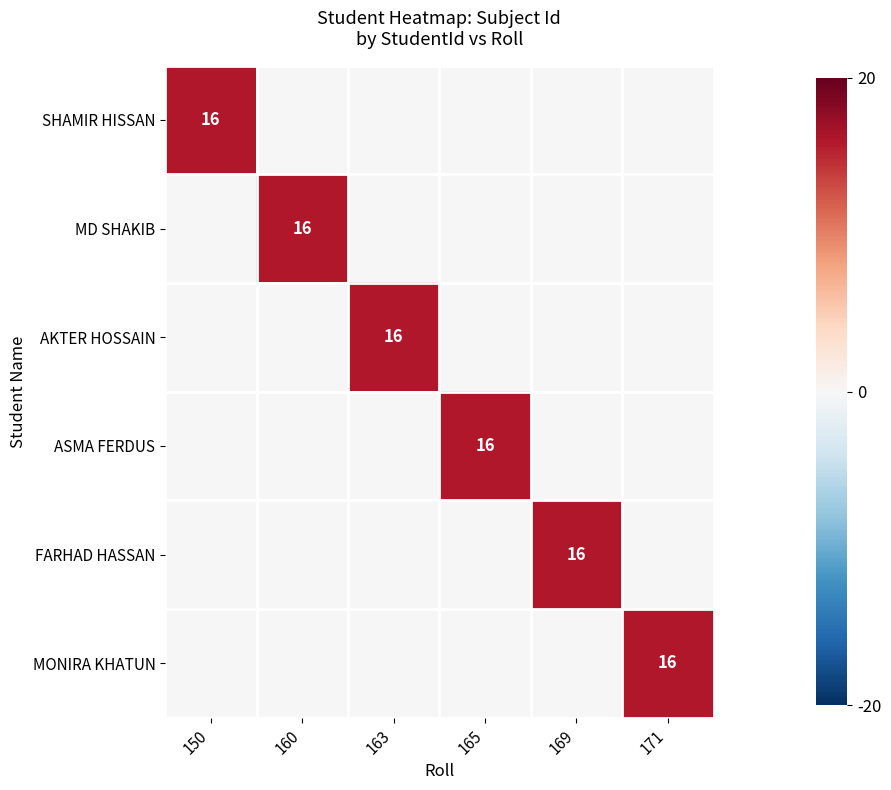

Is it true that SHAMIR HISSAN equals 22 at 150?

False